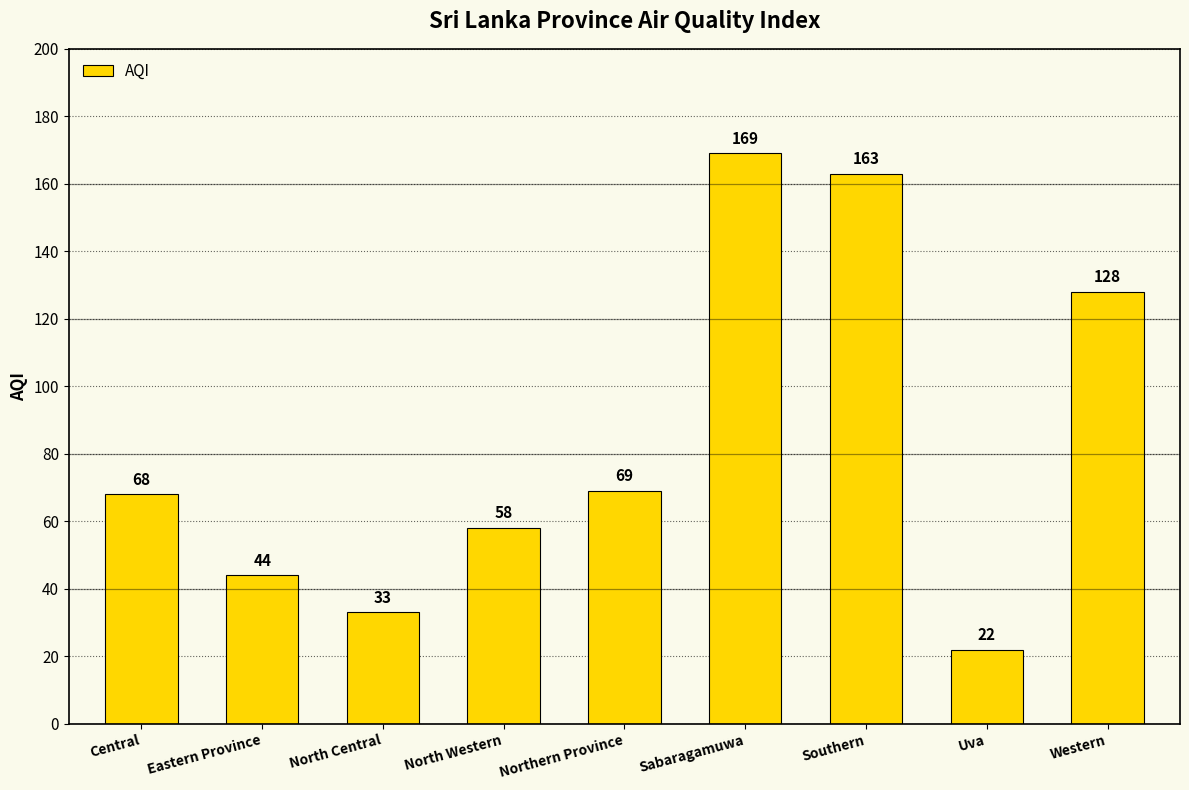

List the labels in order of value, smallest first.

Uva, North Central, Eastern Province, North Western, Central, Northern Province, Western, Southern, Sabaragamuwa